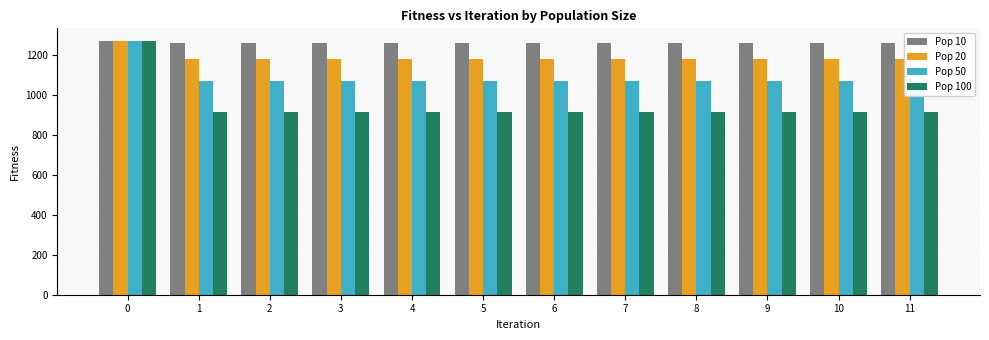

Which series changed the most between 2 and 10?

Pop 10